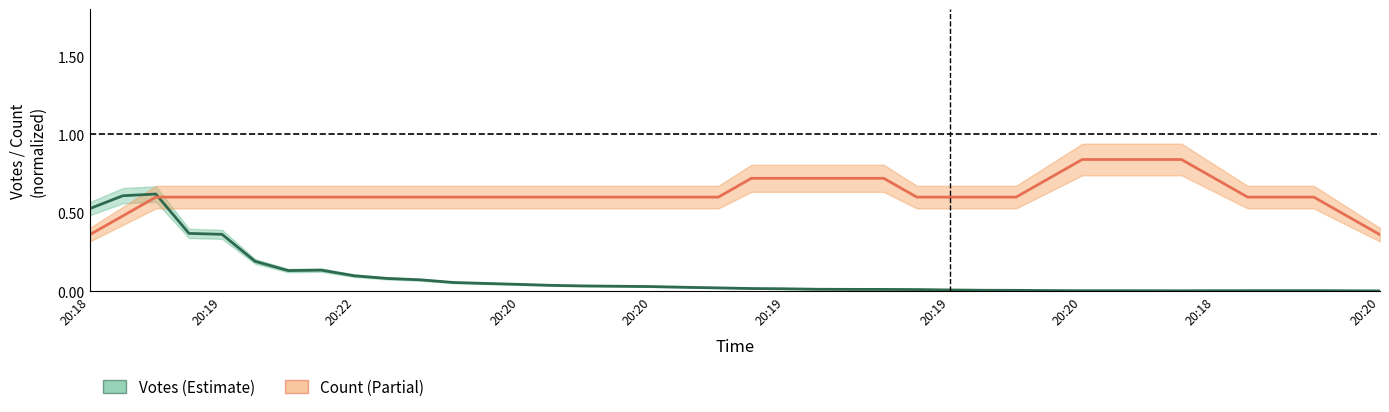

How many lines are shown in the chart?

2